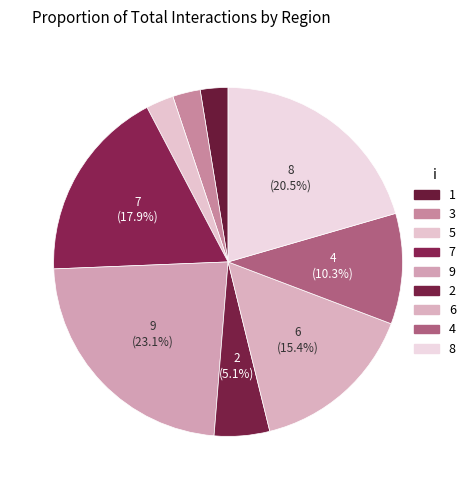

To the nearest percent, what is the difference between the 9 and 8 slice percentages?

3%